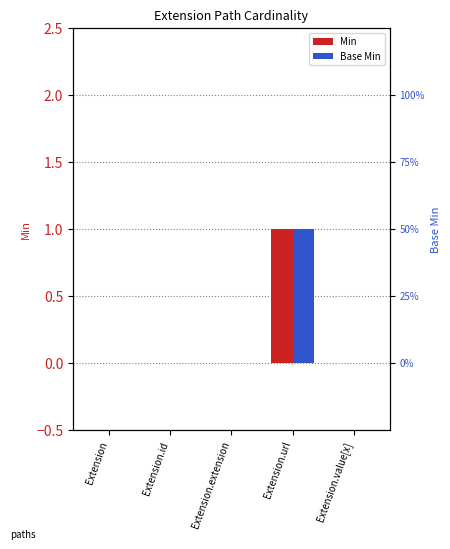

What is the difference between the maximum and minimum values in the Base Min series?

1